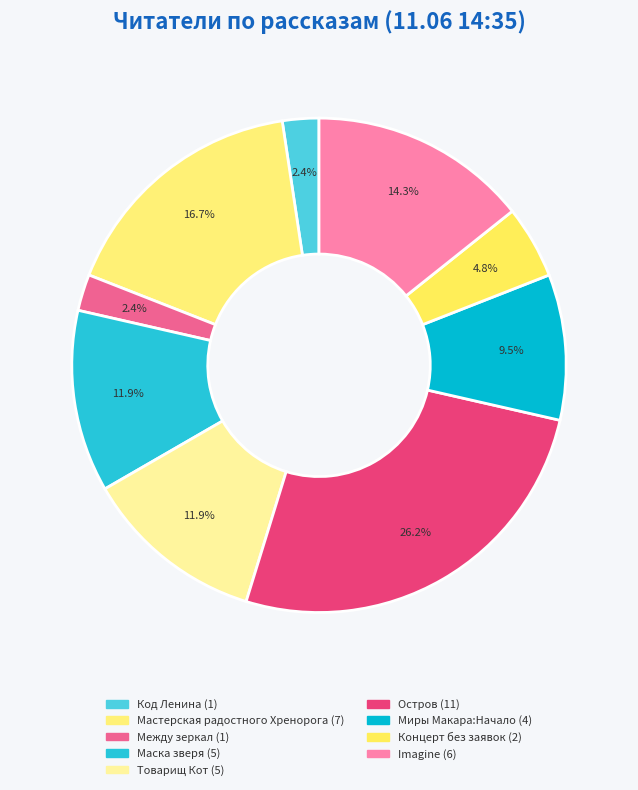

How many slices are in this pie chart?

9